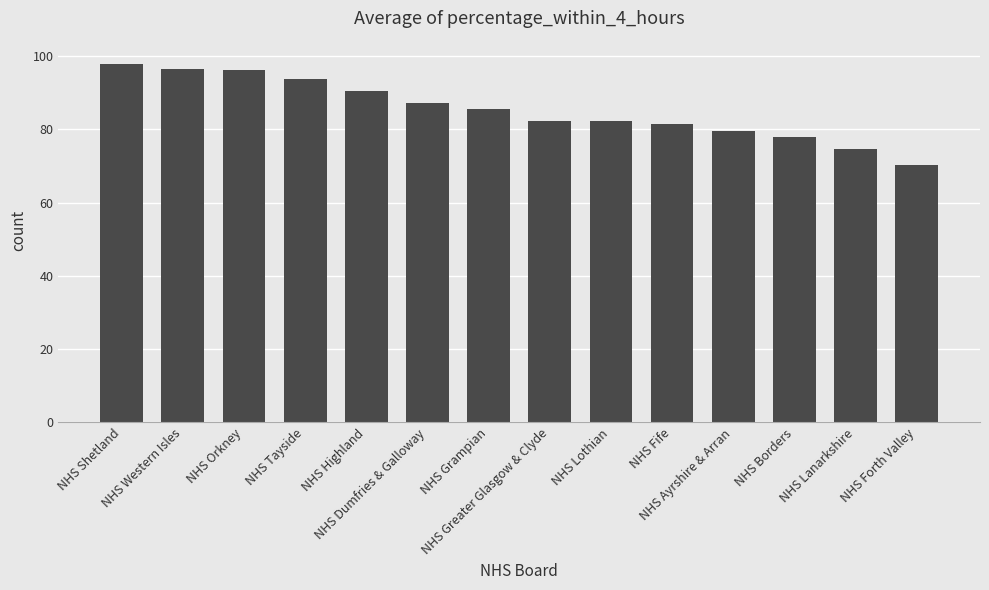

What is the maximum value shown in the chart?

98.0